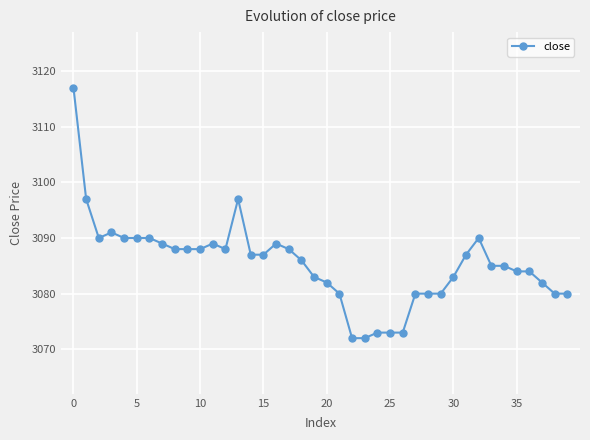

What is the greatest value displayed?

3117